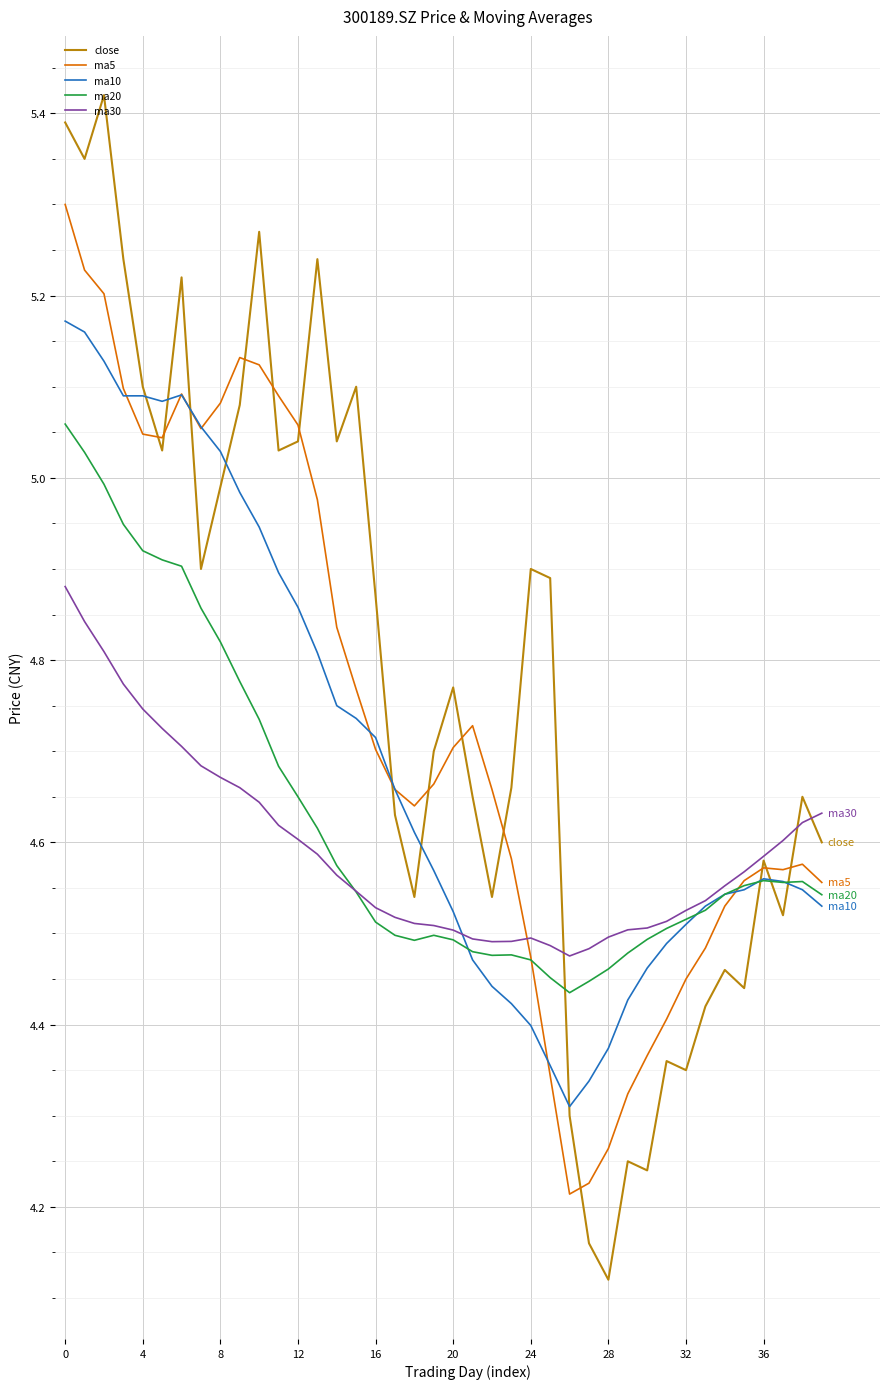

Which series has the largest range (max minus min)?

close